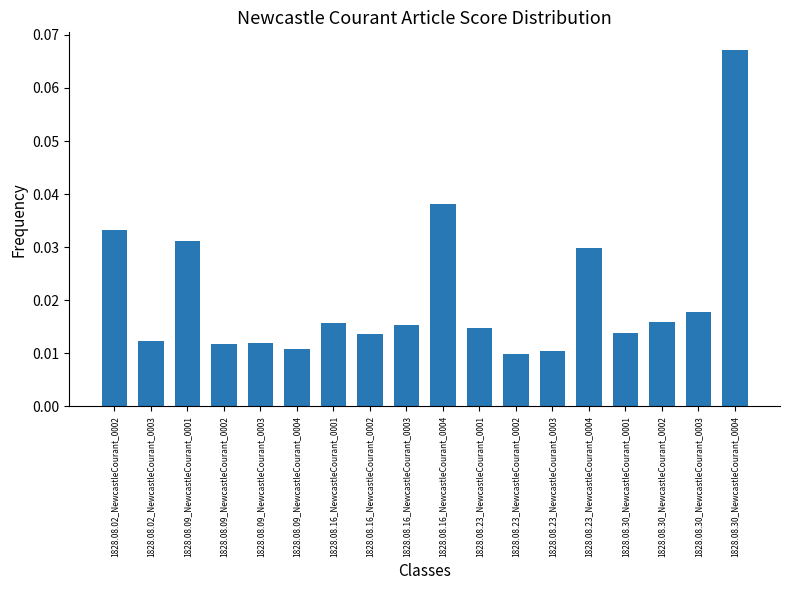

Which category has the highest value across all series?

1828.08.30_NewcastleCourant_0004